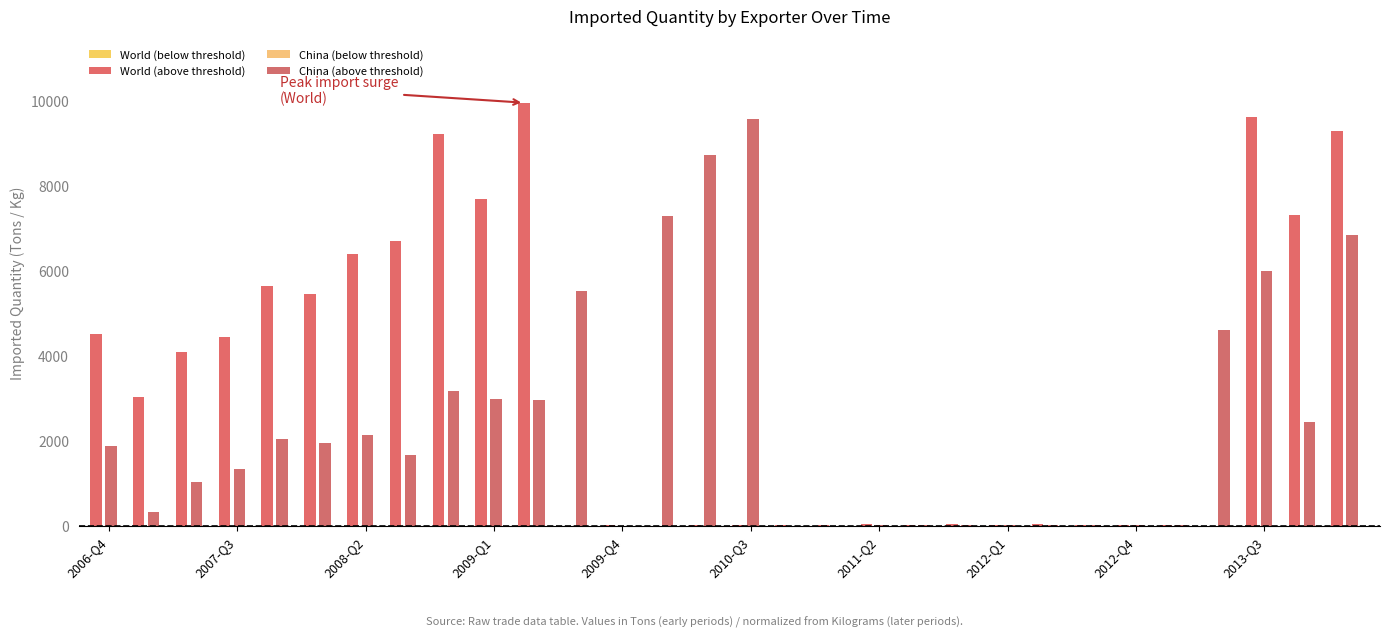

Rank the series at 2009-Q1 from lowest to highest value.

World (below threshold), China (below threshold), China (above threshold), World (above threshold)